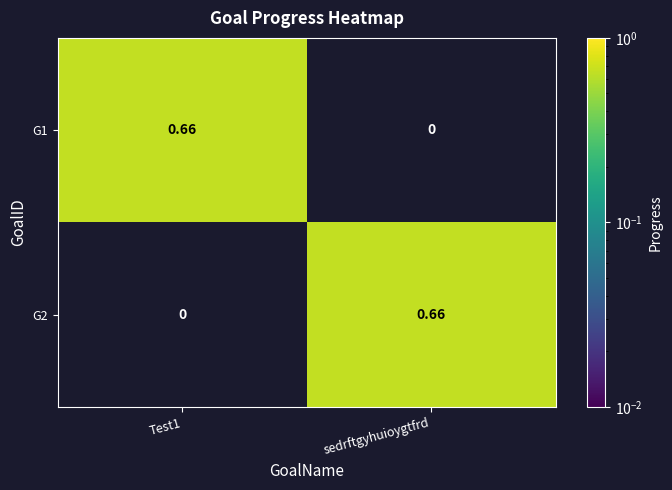

Which series has the widest spread of values?

G1